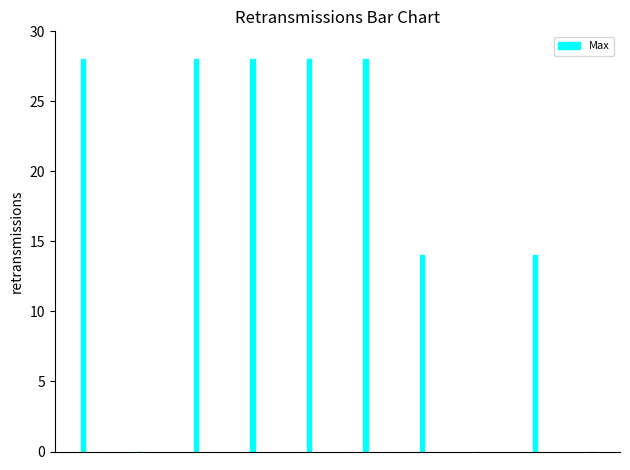

What is the maximum value shown in the chart?

28